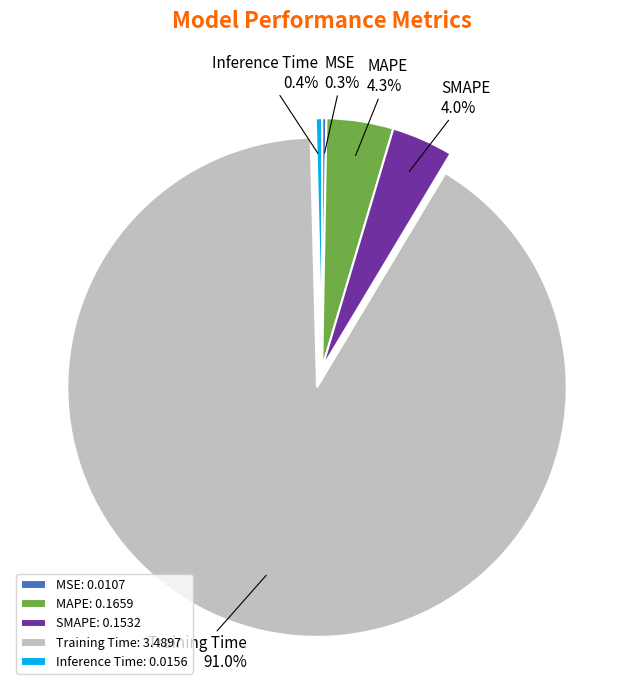

Is Training Time the majority of the pie?

Yes